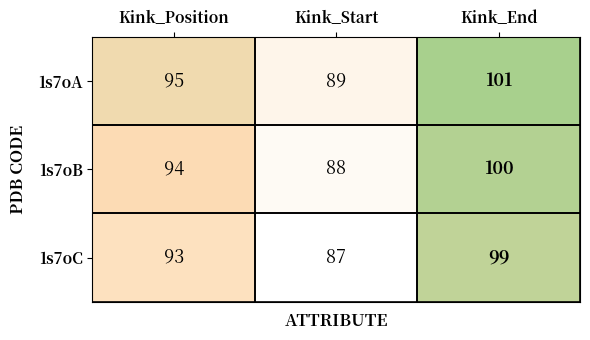

True or false: 1s7oC has a value of 93 at Kink_Position.

True